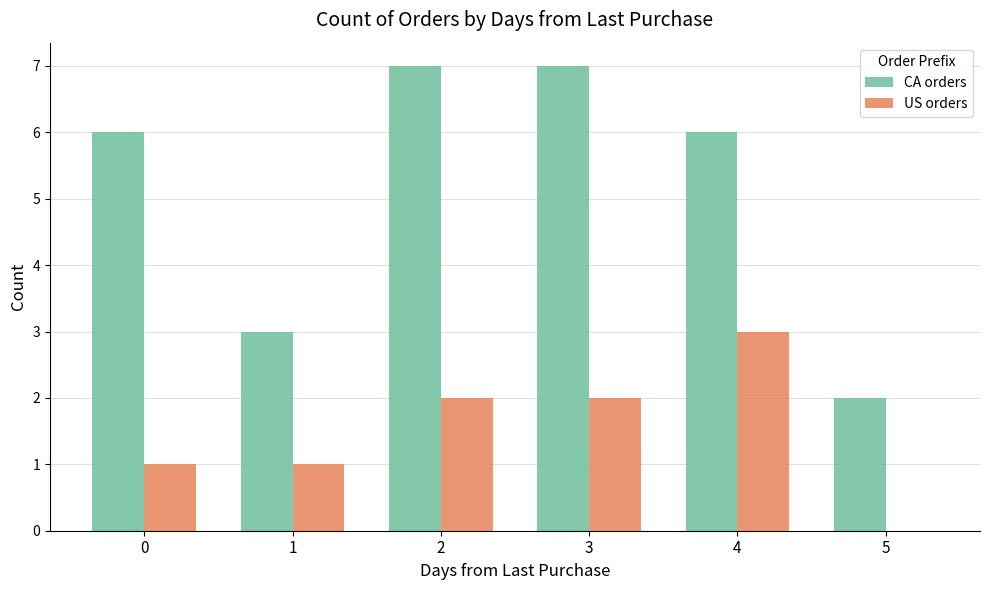

Which series has the largest total across all categories?

CA orders